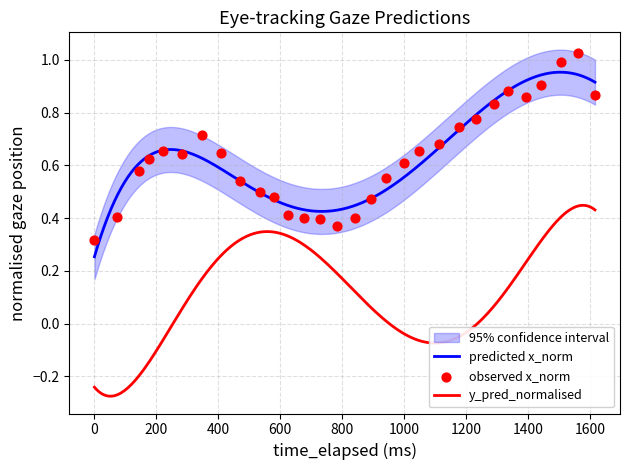

True or false: y_pred_normalised and predicted x_norm cross at least once.

False